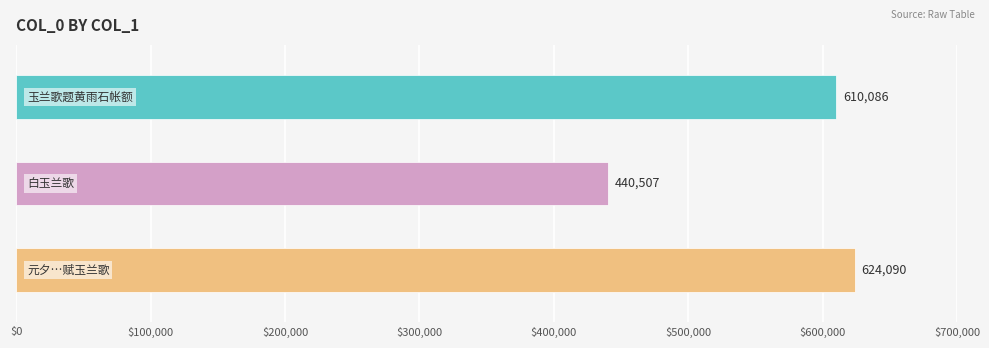

Does the chart contain stacked bars?

No